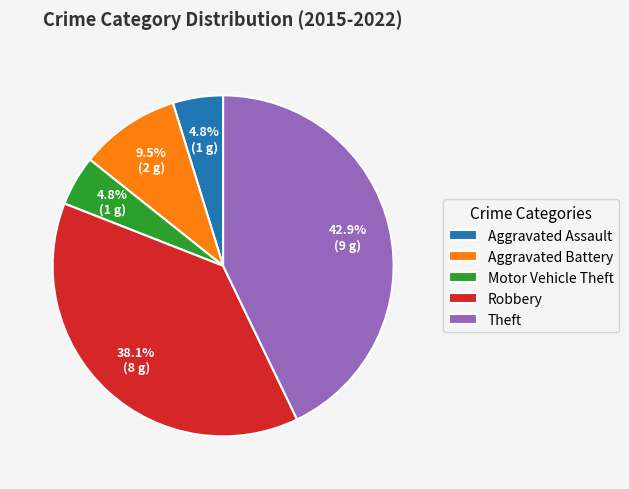

Which slice is the largest?

Theft